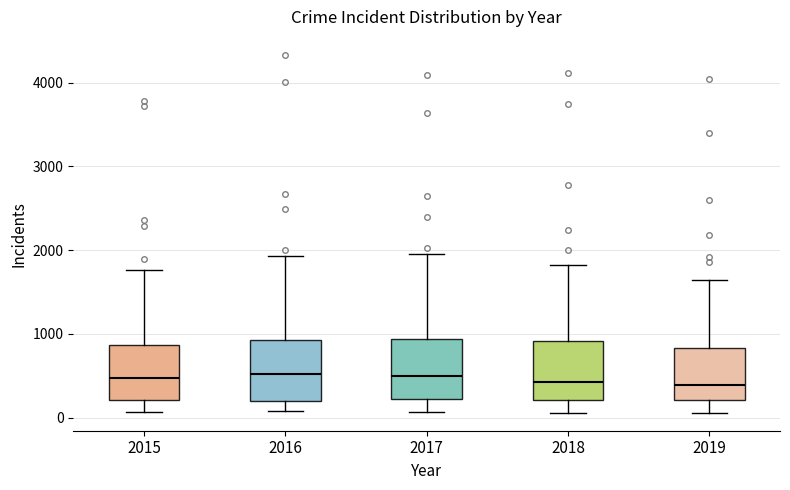

Where does the lower whisker of the box at x = 2017 end on the y-axis? The values are not printed on the chart, so give them approximately, as read against the axis.

100